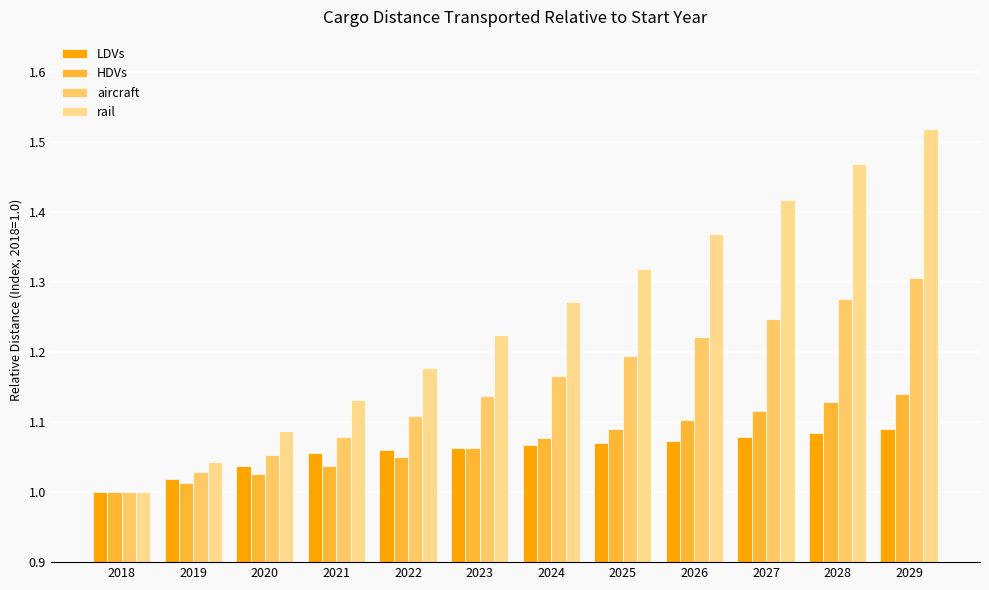

How many values in the aircraft series exceed 1?

11